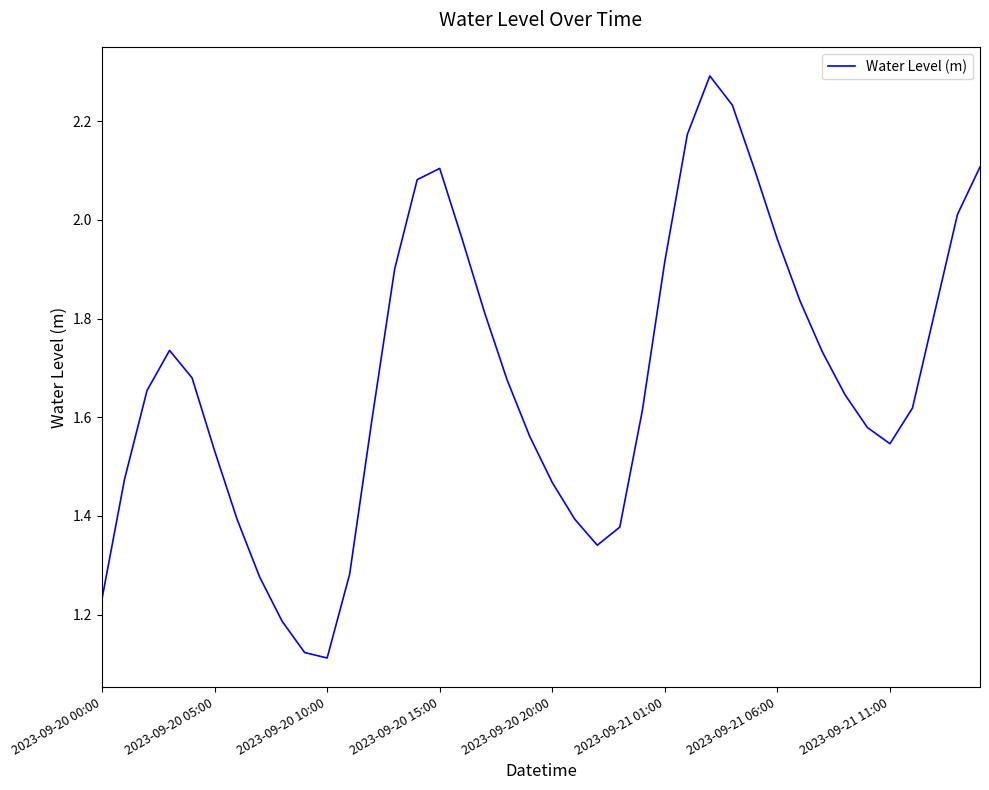

How many distinct data groups are displayed?

1